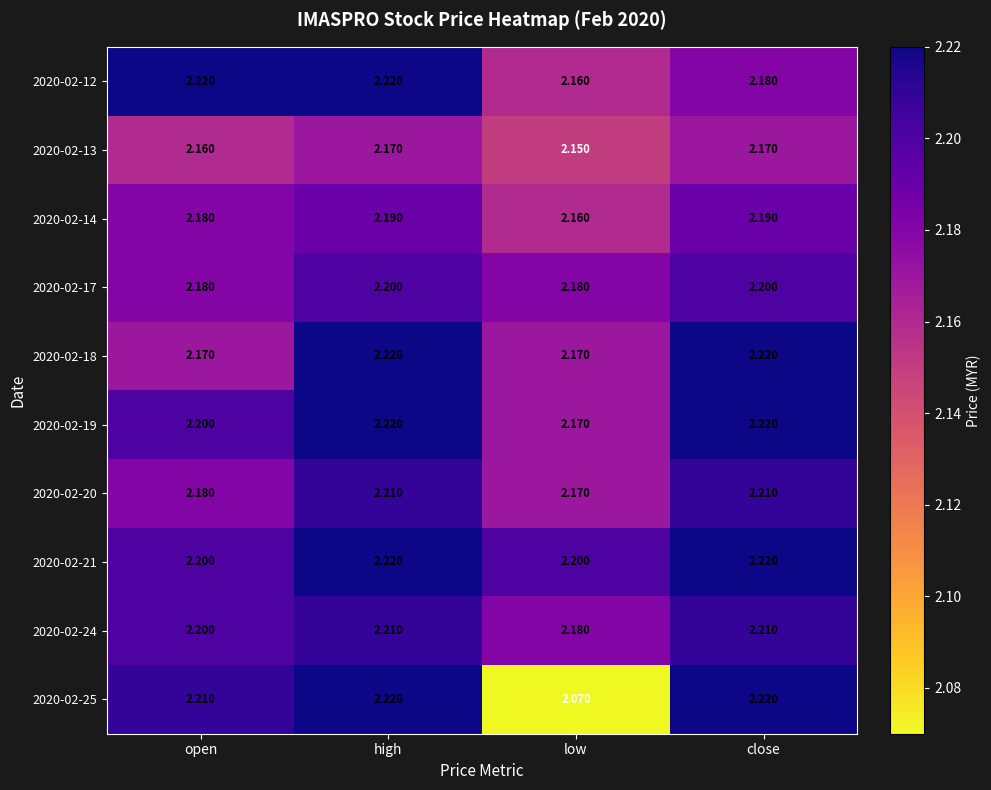

At how many categories does at least one series exceed 2?

4